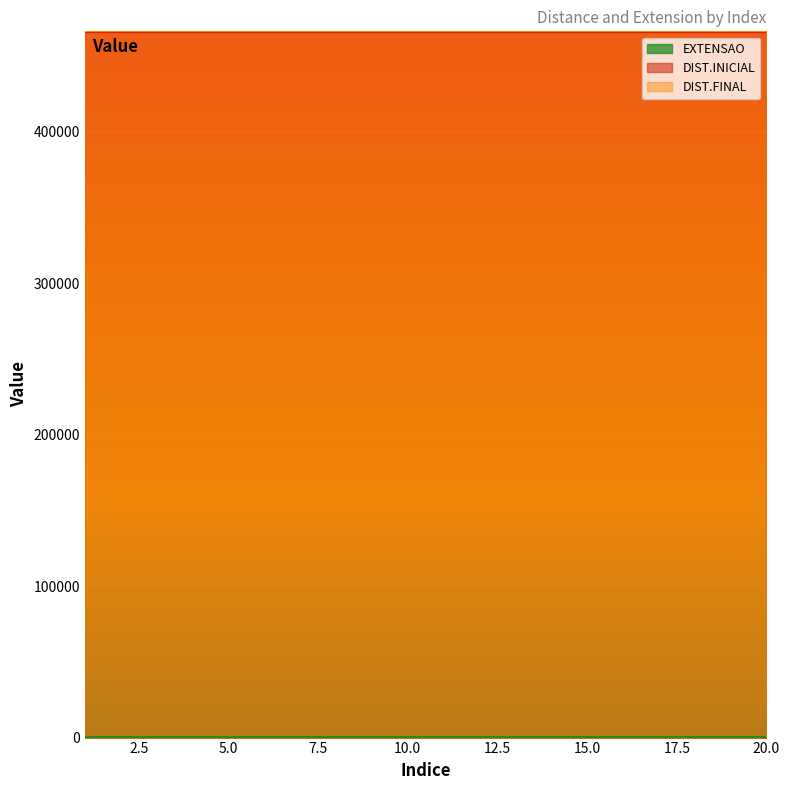

At which category is the sum across all series the highest?

1